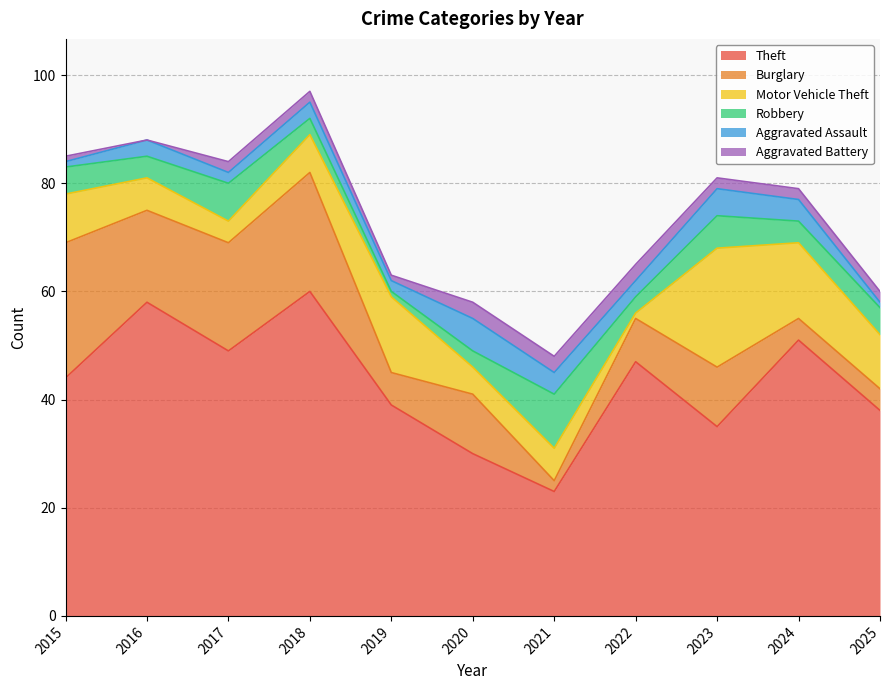

Count the number of categories in the chart.

11